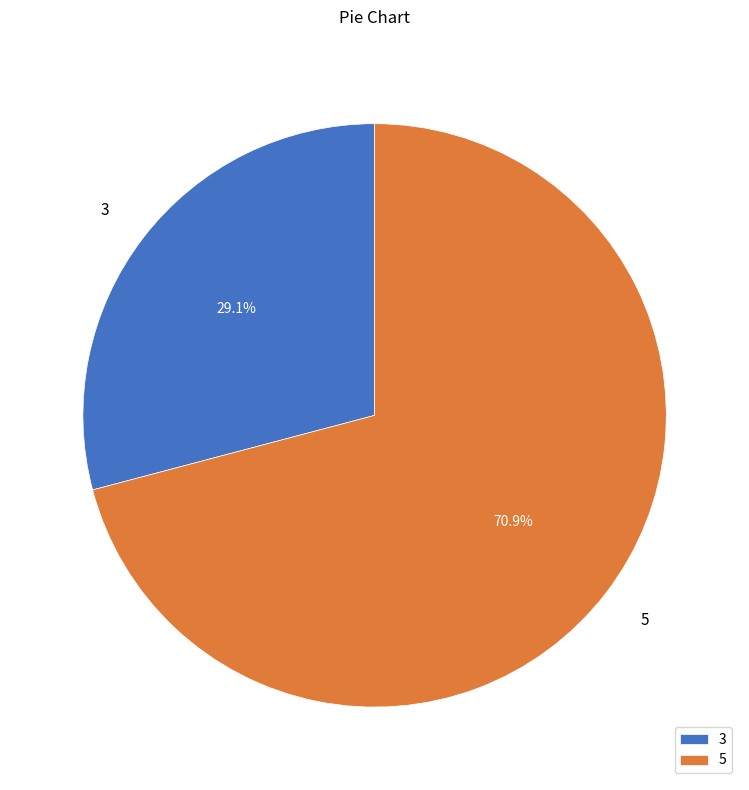

To the nearest percent, what is the average slice percentage?

50%